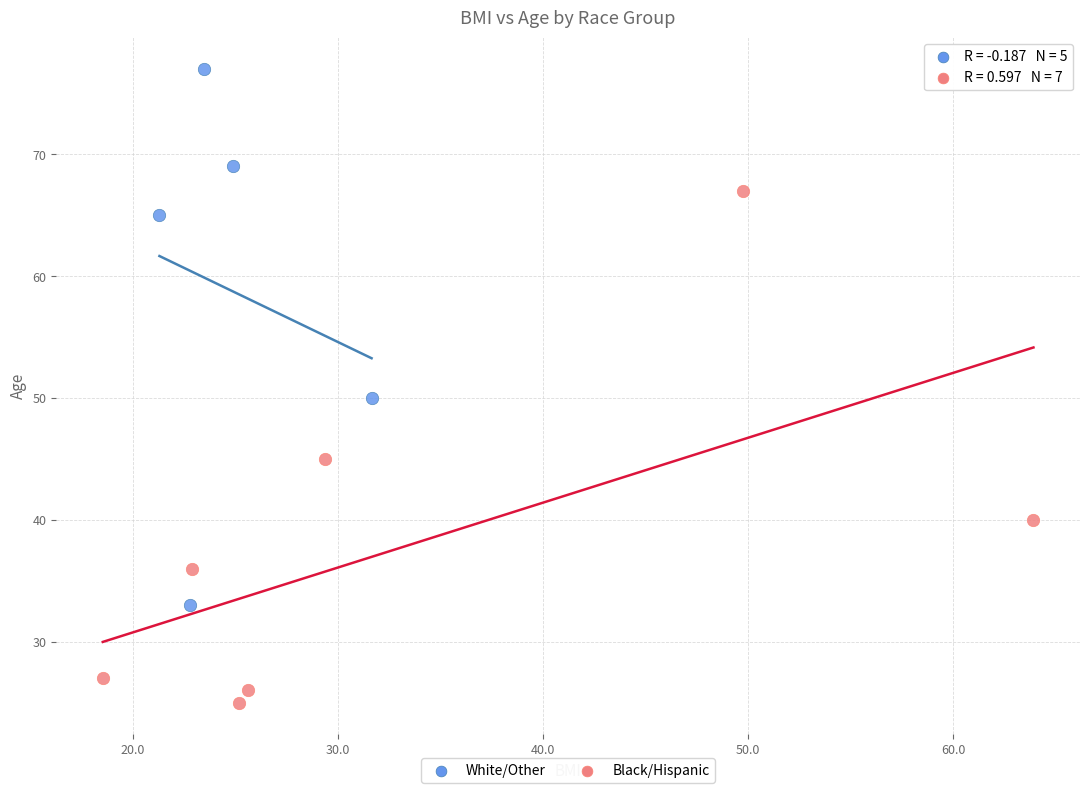

Which series has the widest spread of Y values?

White/Other